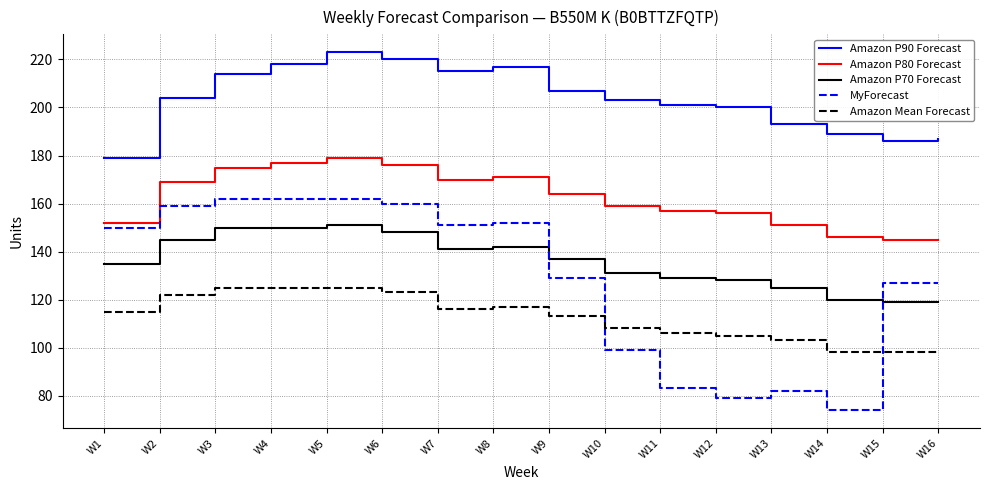

True or false: MyForecast has a value of 65 at W9.

False